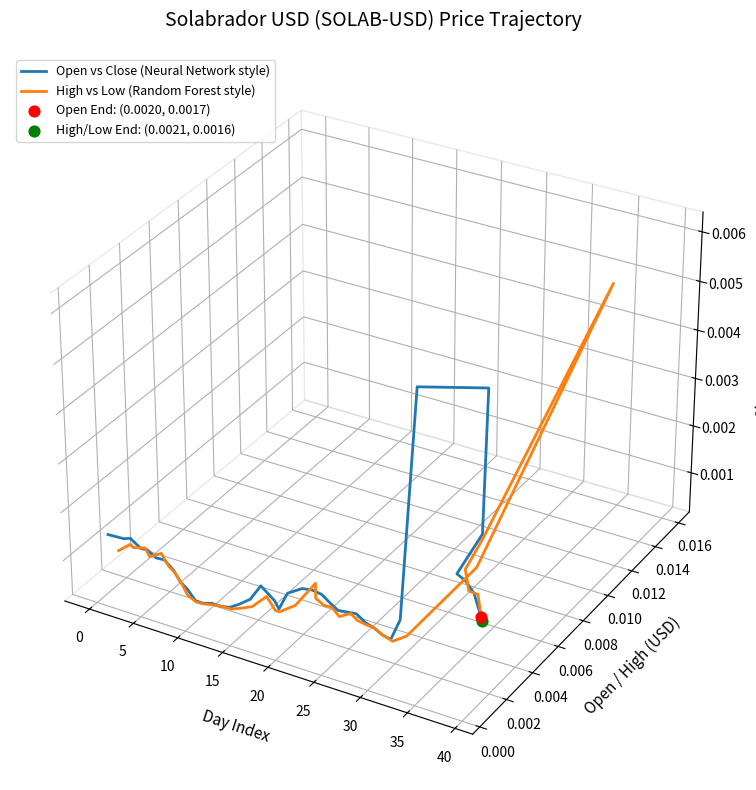

Which series has the widest spread of Y values?

High vs Low (Random Forest style)